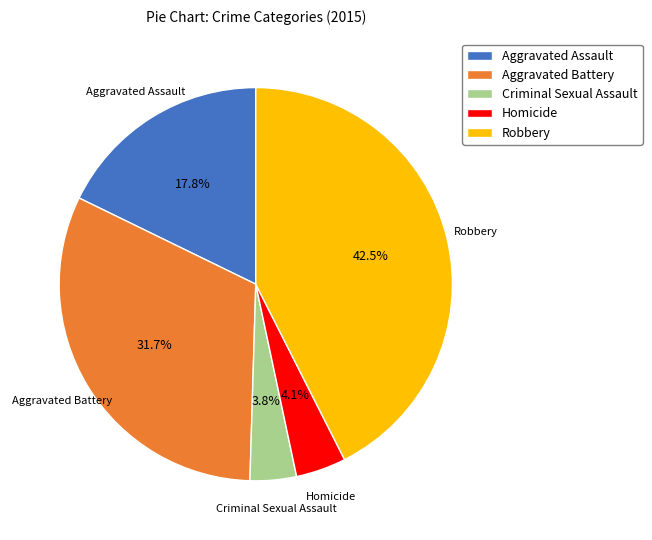

Which slice is the largest?

Robbery